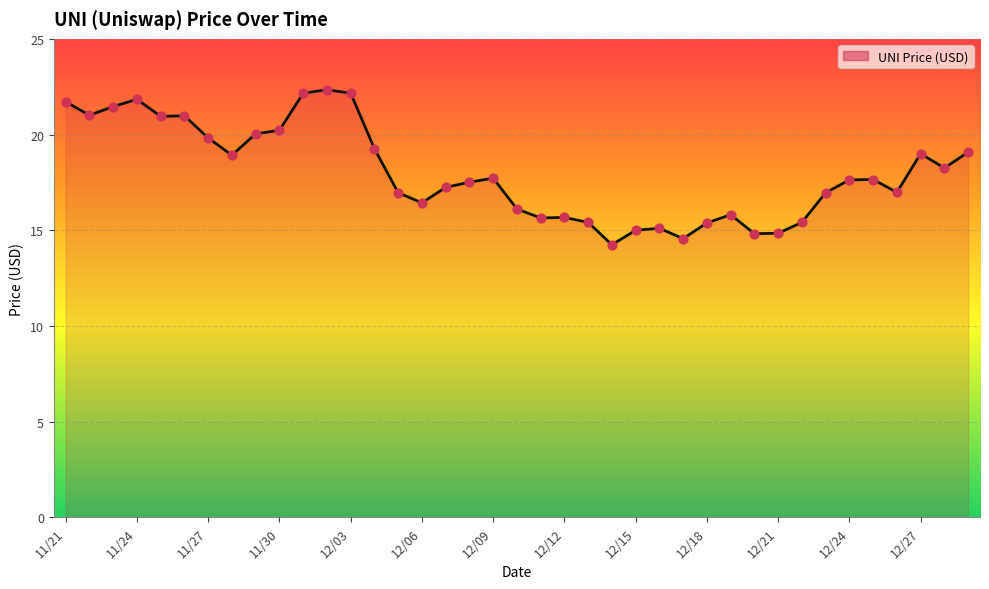

What is the minimum value shown in the chart?

14.2